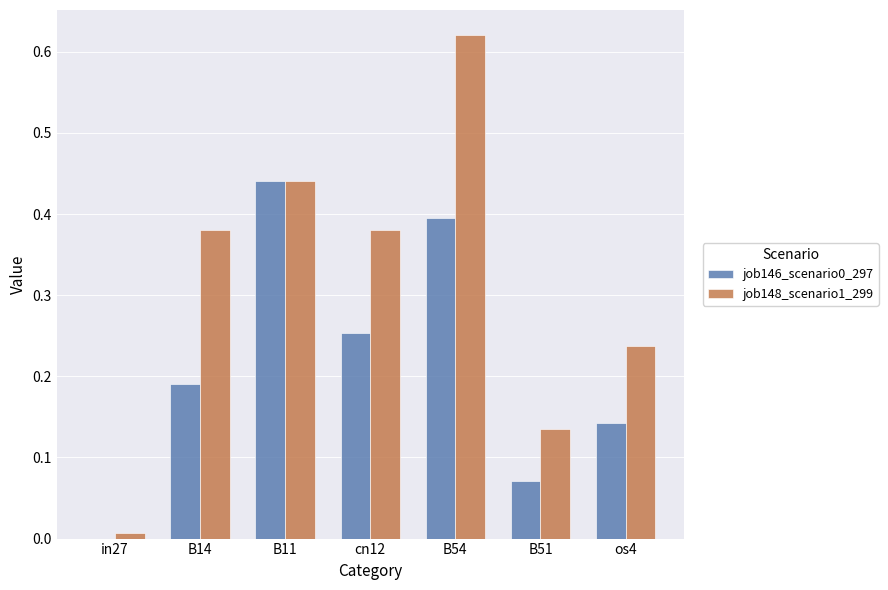

The job148_scenario1_299 series shows 0.1 at os4. True or false?

False